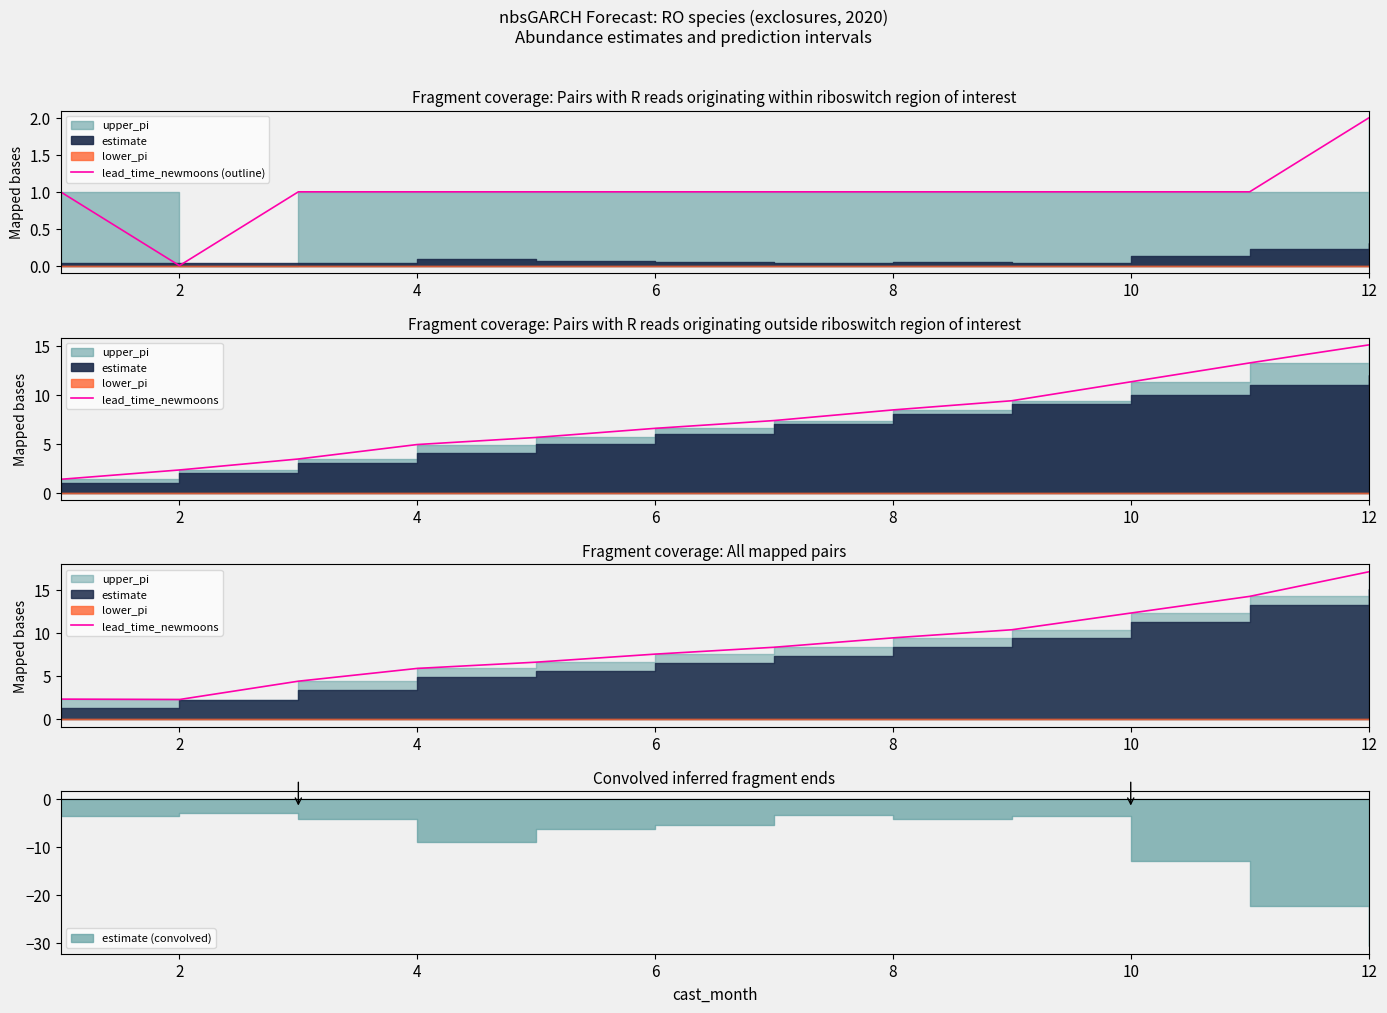

How many values in the lead_time_newmoons (outline) series are below 1?

1